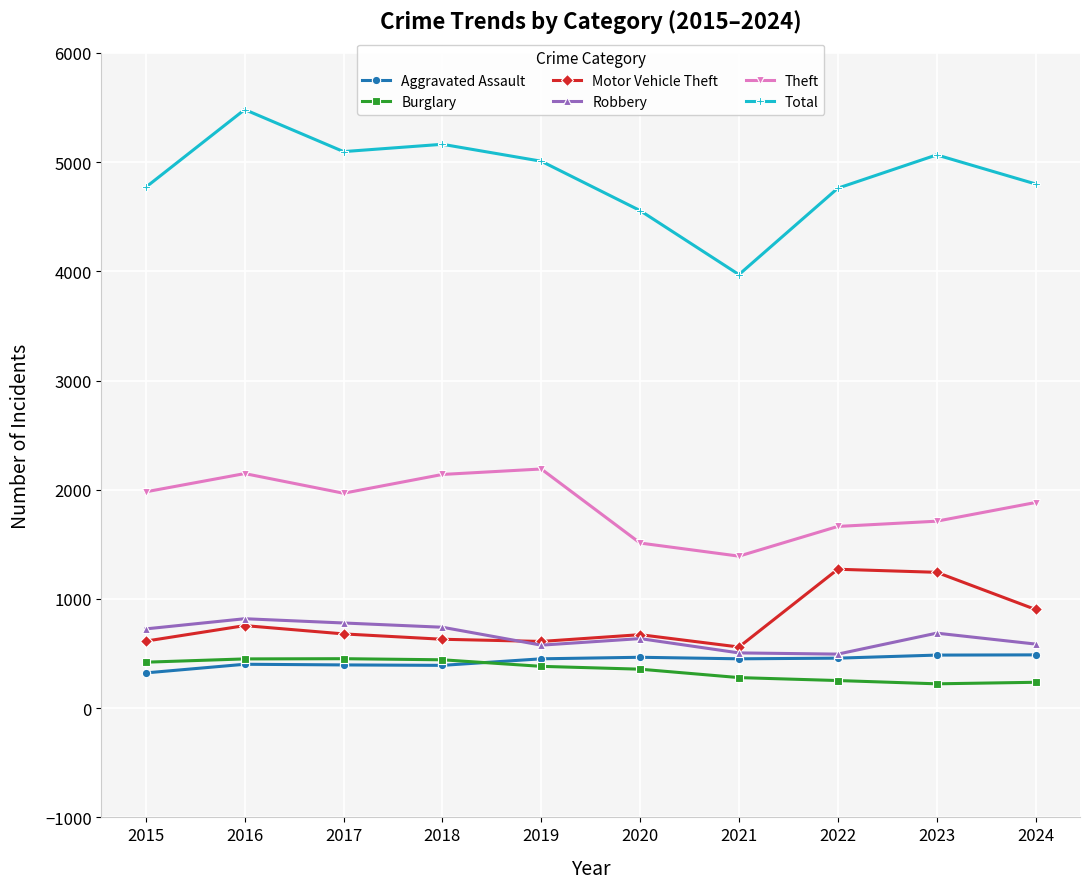

What is the value of the Theft point at the 6th from the left?

1512